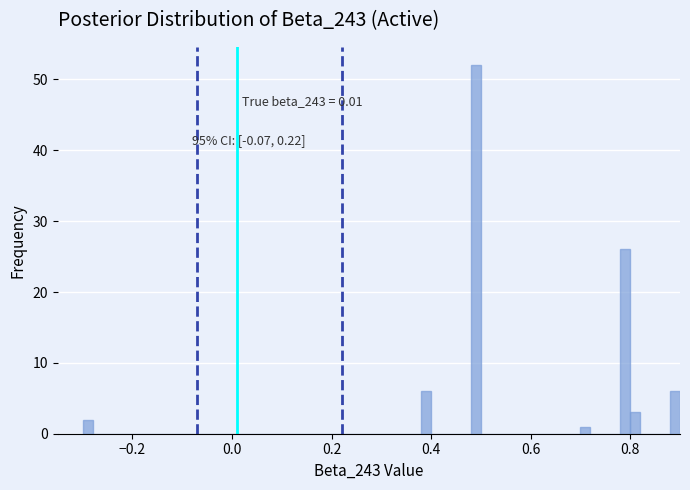

Around what value on the x-axis is the tallest bar? Give the approximate position of its centre, as read against the axis.

0.50